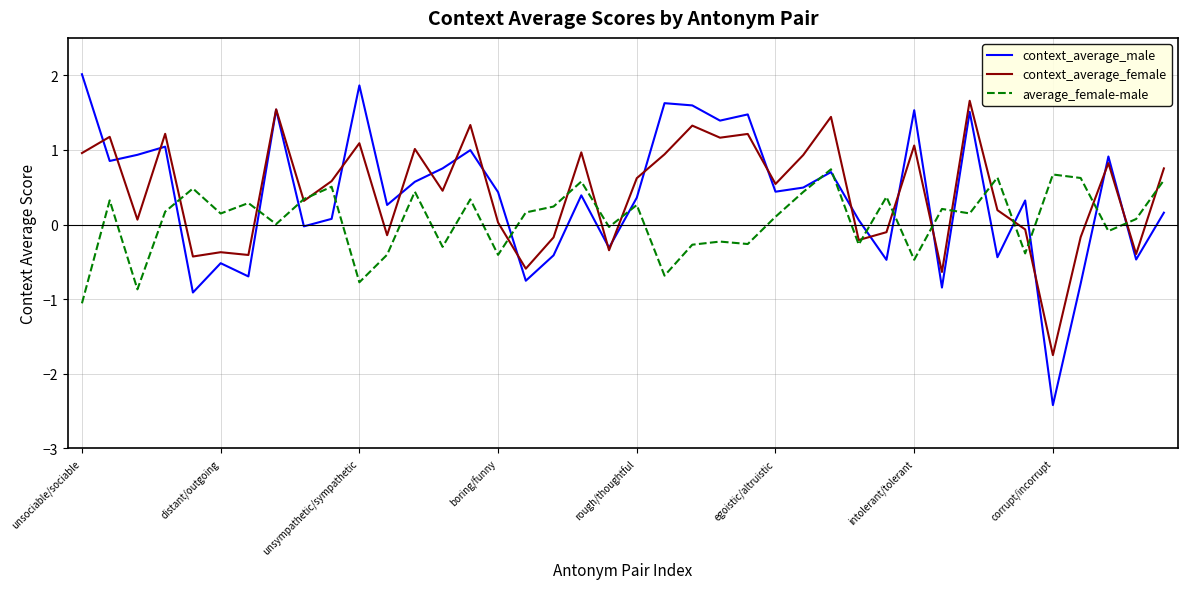

What is the maximum value shown in the chart?

2.0